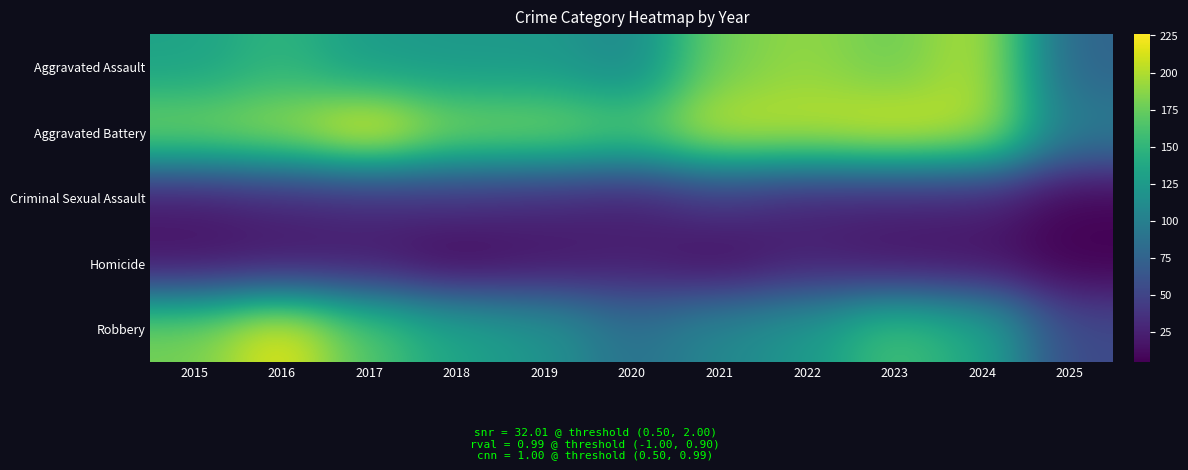

Between 2025 and 2018, which is larger?

2018